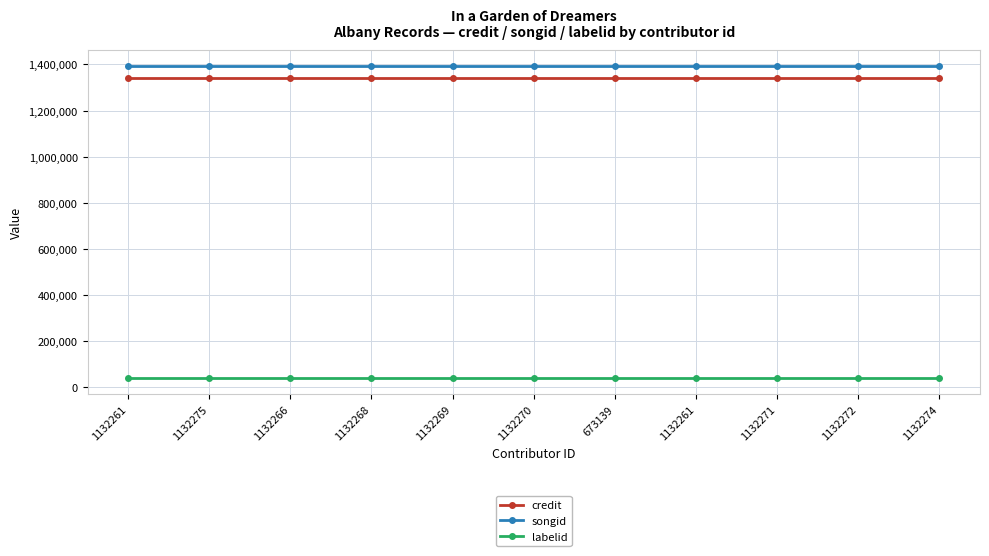

What are all the series names shown in the legend?

credit, songid, labelid